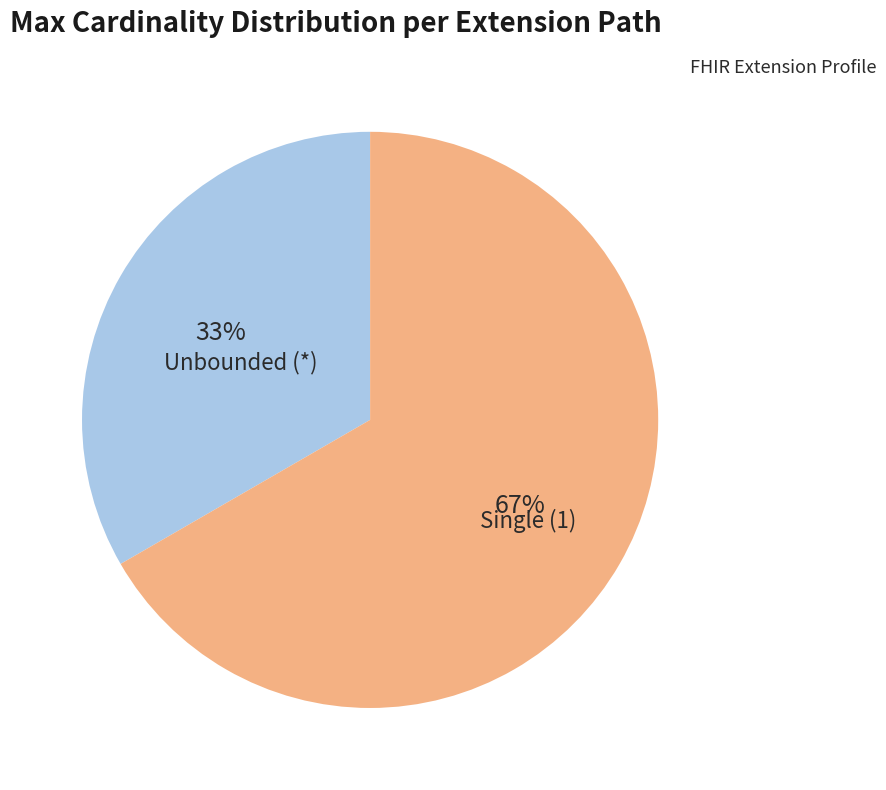

Is there a majority slice in this chart?

Yes